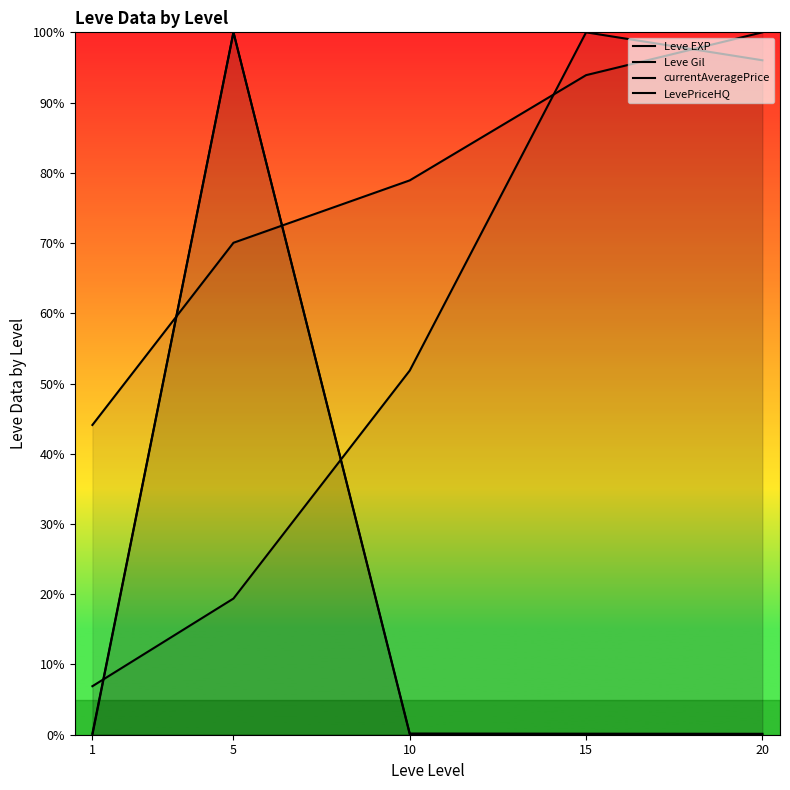

At how many categories does at least one series exceed 77?

4